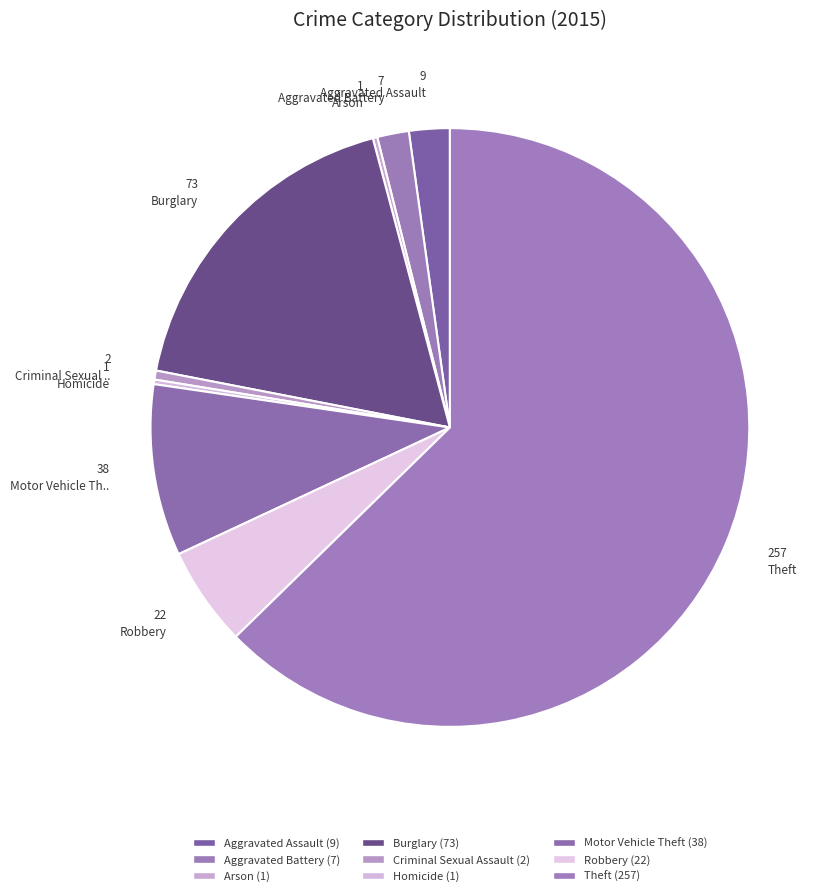

Count the number of slices in the pie.

9